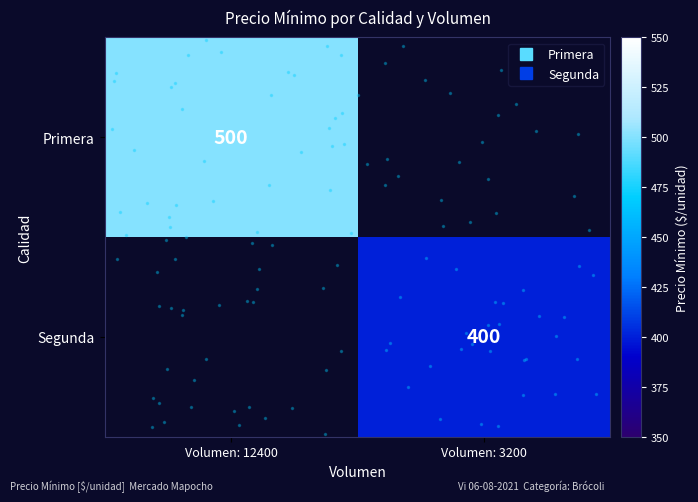

List the labels in order of Segunda value, smallest first.

Volumen: 12400, Volumen: 3200